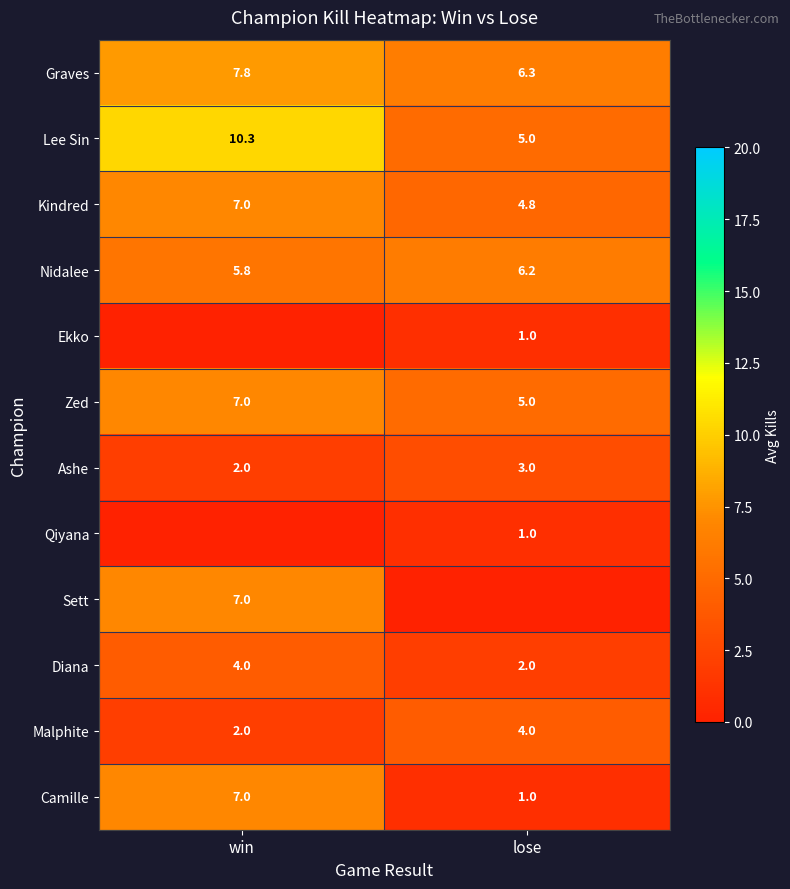

At which label does Nidalee reach its minimum?

win